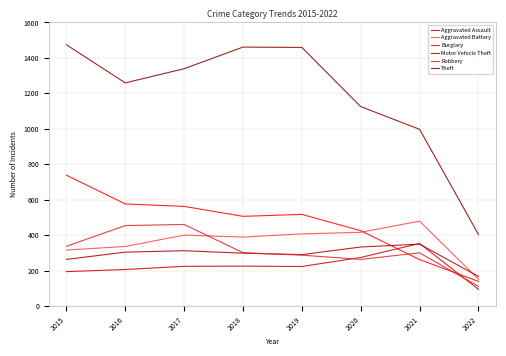

Between 2020 and 2022, which is larger?

2020